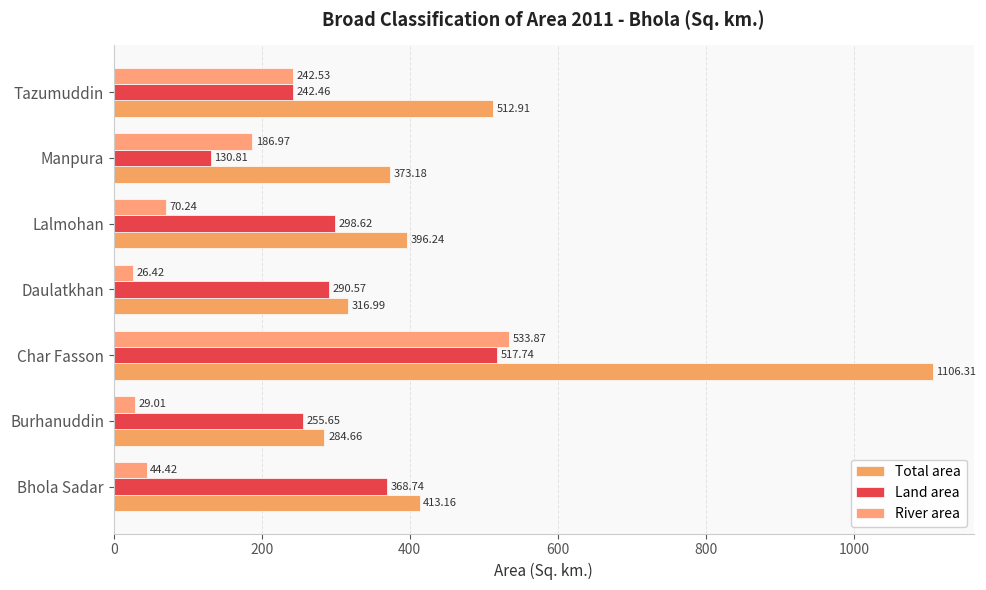

How many values in the Total area series exceed 396?

4